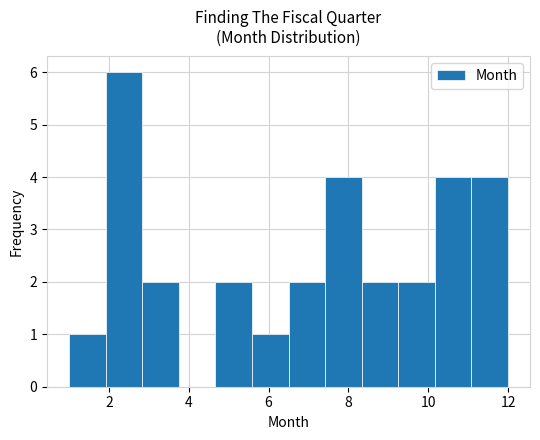

Over which range of the x-axis is the bar tallest?

2.0 to 2.8